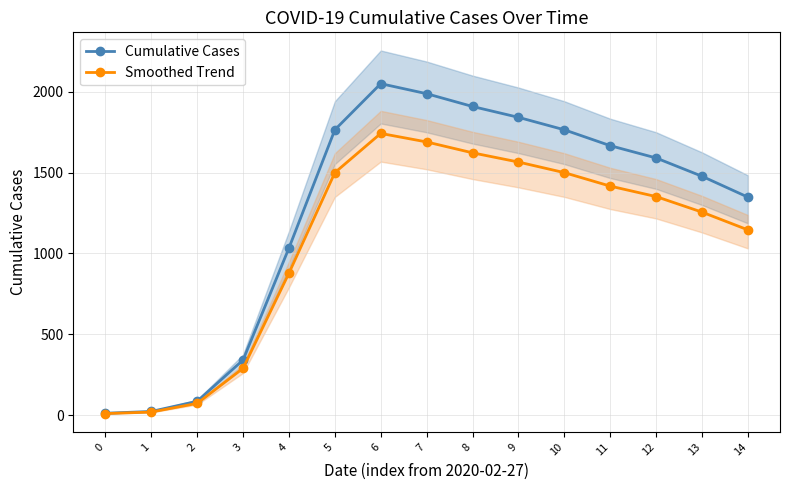

What is the total value across all series at 1?

44.4